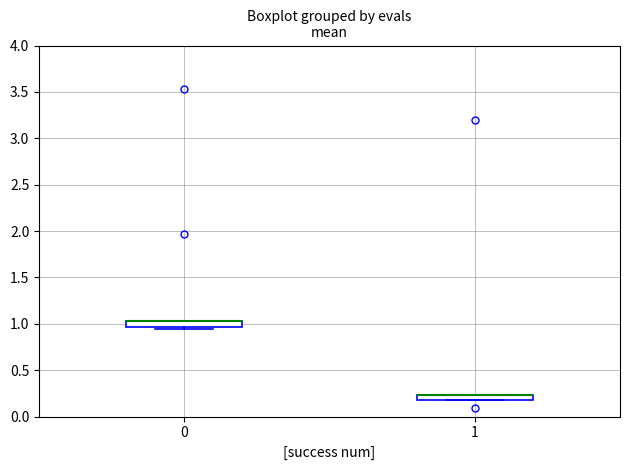

Where is the lower edge of the box at x = 1 on the y-axis? The values are not printed on the chart, so give them approximately, as read against the axis.

0.20